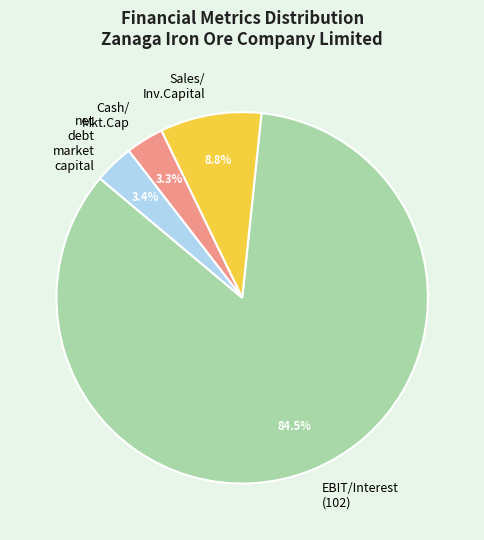

What is the largest slice in the pie chart?

EBIT/Interest (102)